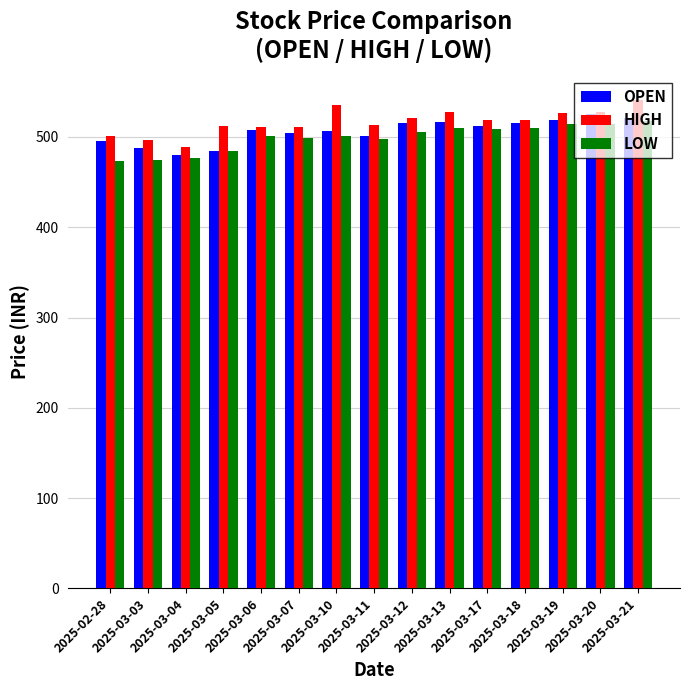

What is the label of the 10th bar from the left?

2025-03-13